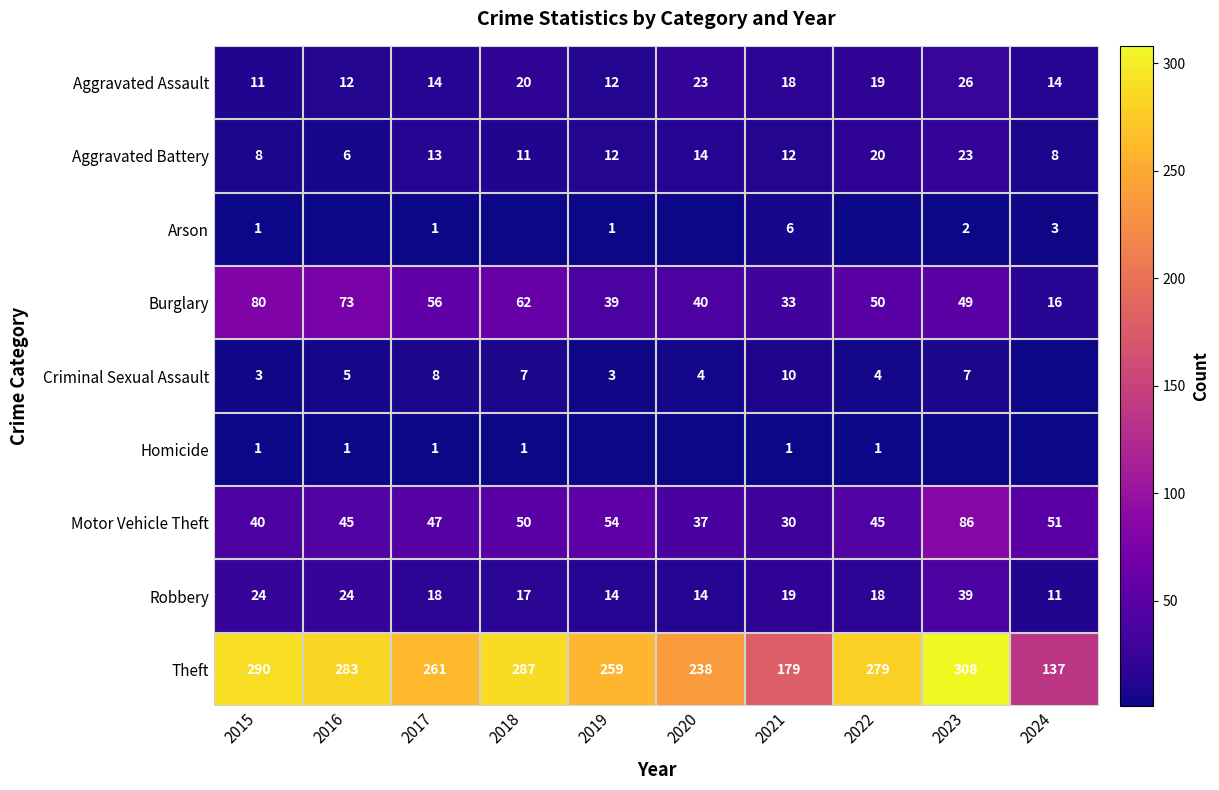

Count the number of categories in the chart.

10